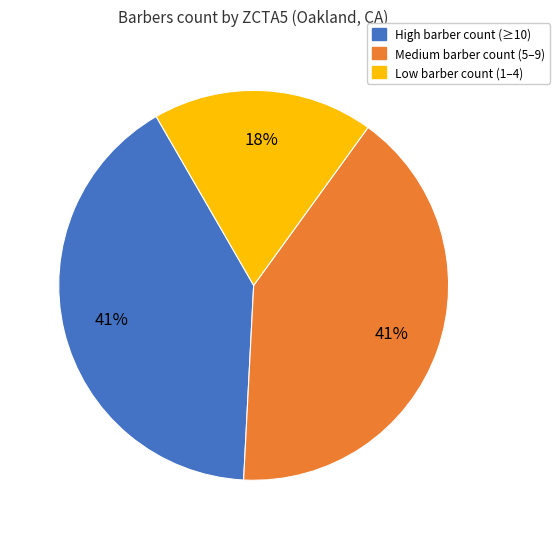

To the nearest percent, what is the average slice percentage?

33%